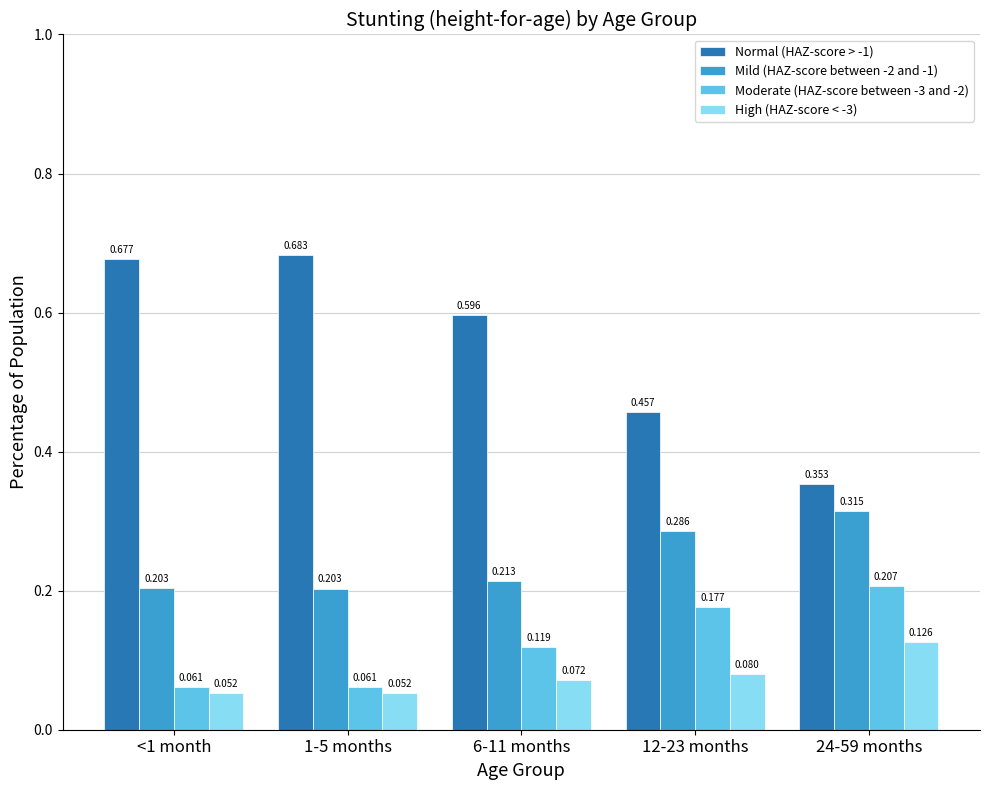

What is the label of the 5th bar from the right?

<1 month